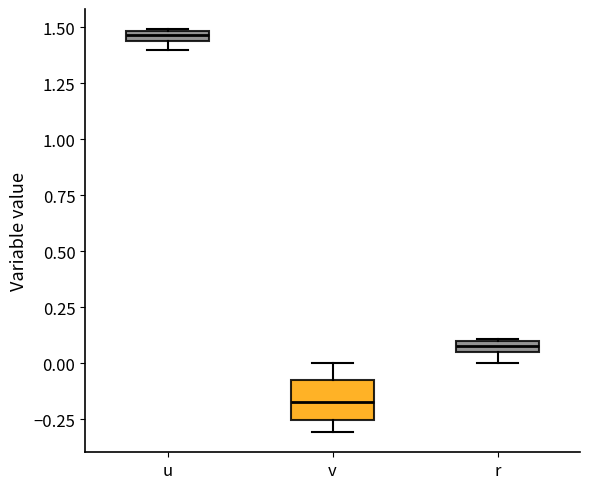

Which box's median line is the lowest?

v